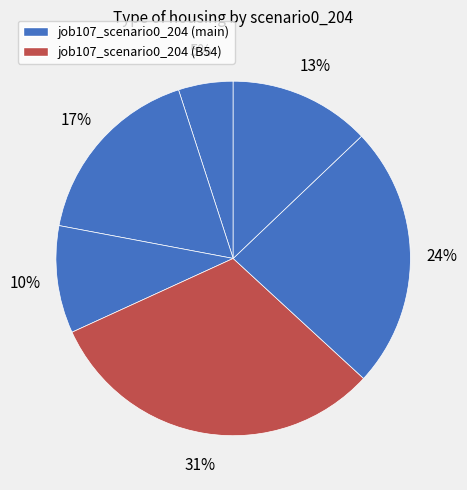

How many slices are in this pie chart?

6